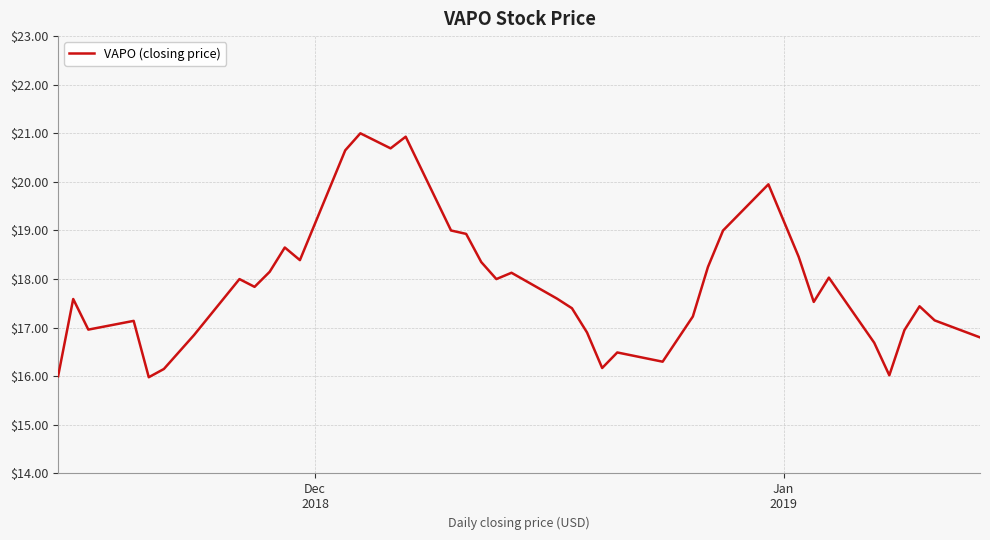

What is the minimum value shown in the chart?

16.0